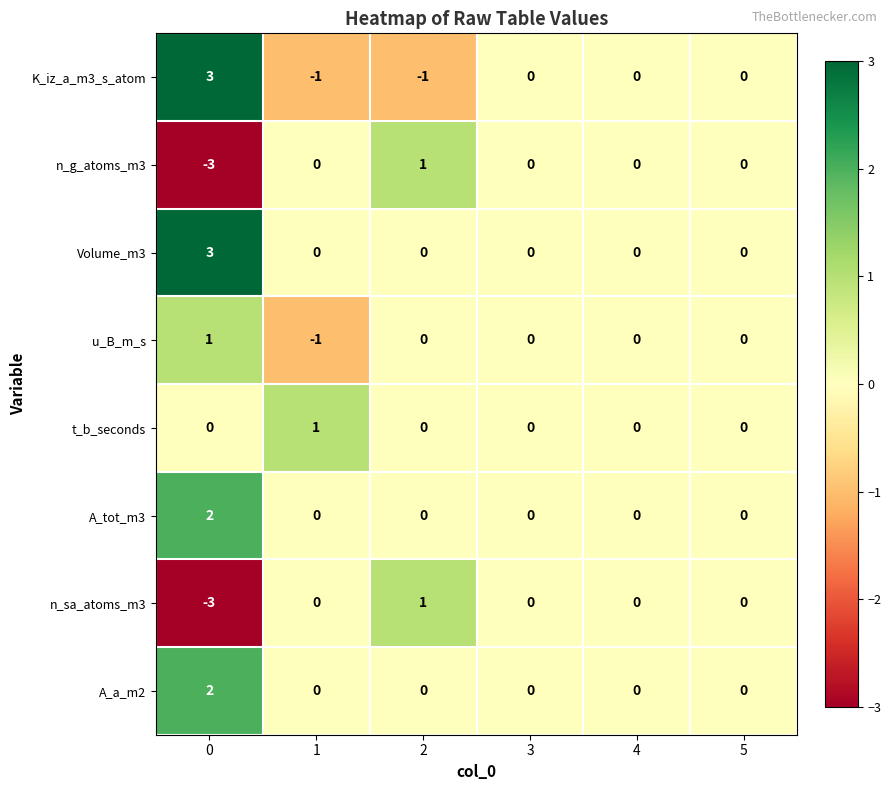

What is the sum of the n_sa_atoms_m3 values at 0 and 5?

-3